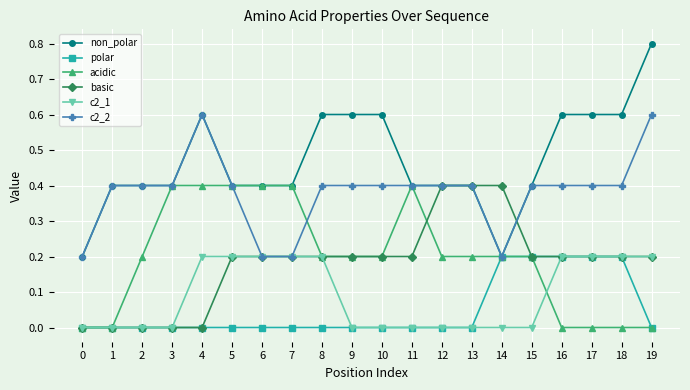

Is it true that acidic equals -0.3 at 18?

False